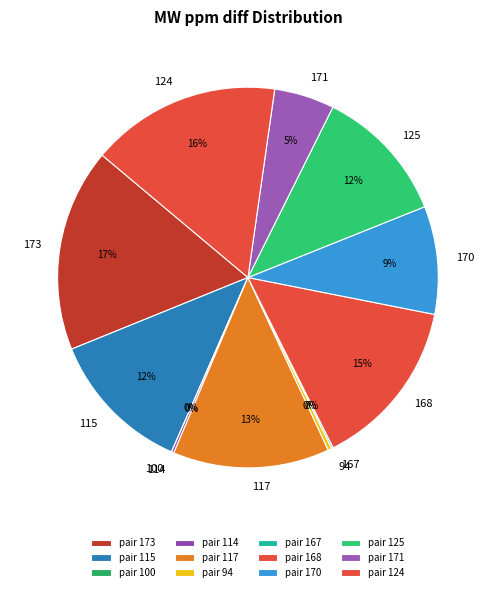

To the nearest percent, what is the difference between the largest and smallest slice percentages?

17%